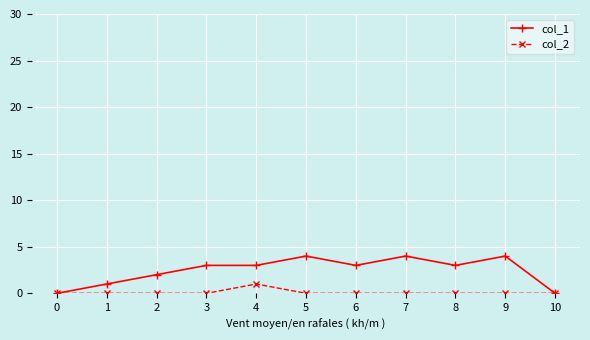

True or false: col_1 has a value of 2 at 2.

True